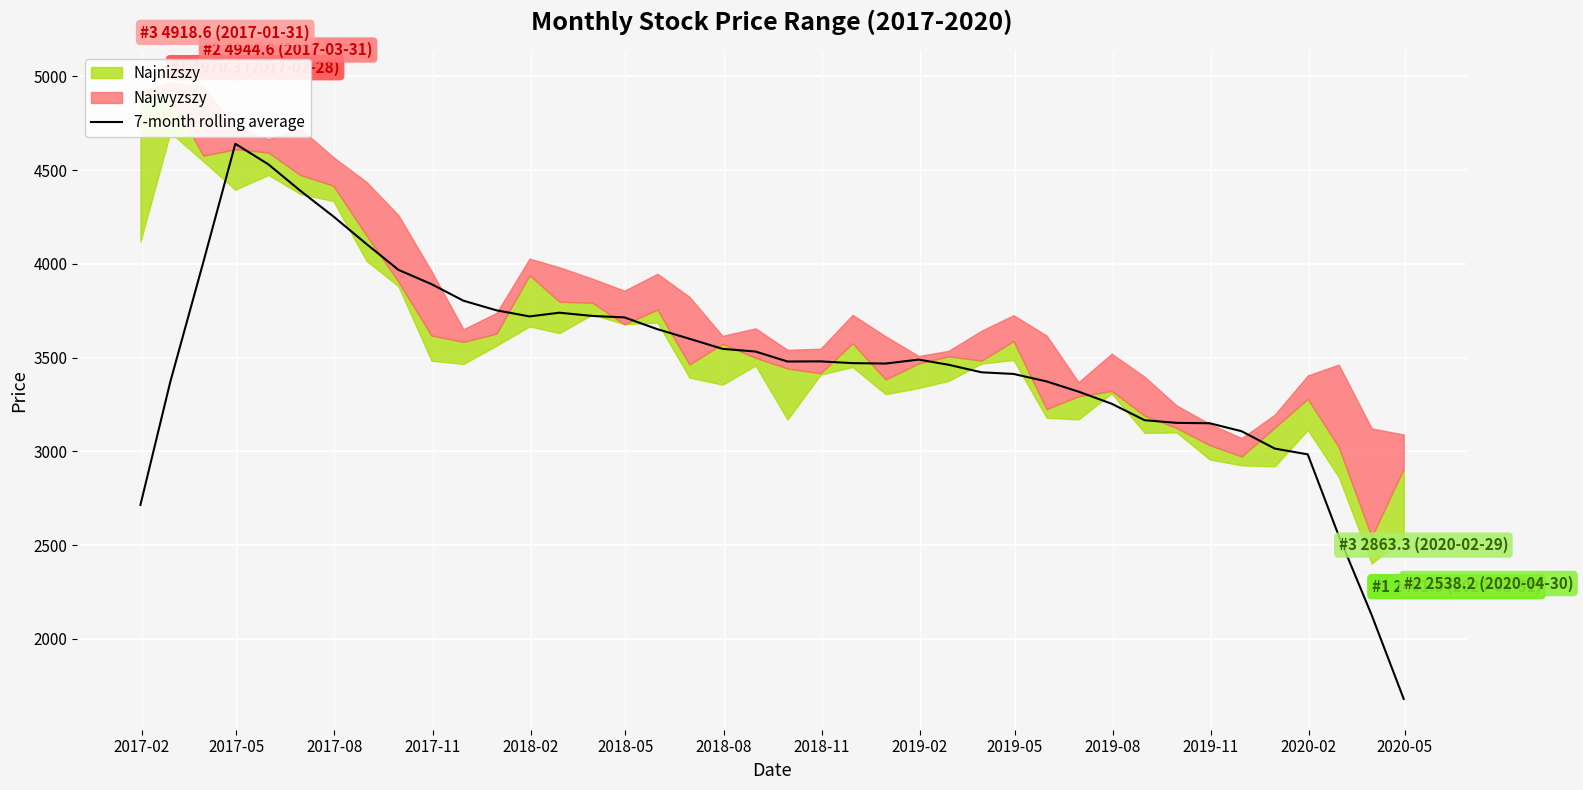

What is the difference between the maximum and minimum values?

2961.4